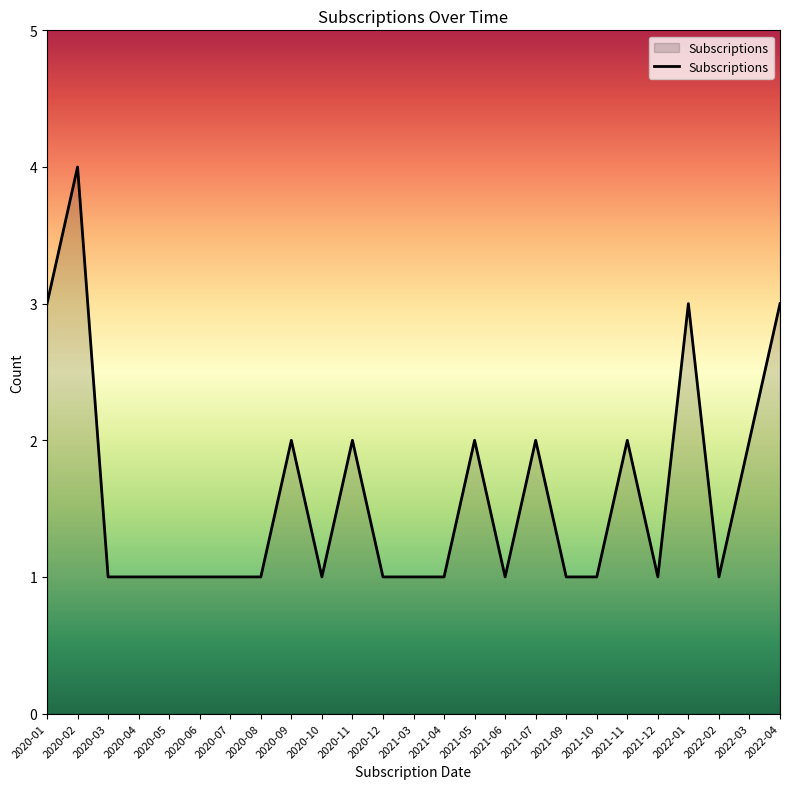

Reading left to right, list all the values displayed in this chart.

3	4	1	1	1	1	1	1	2	1	2	1	1	1	2	1	2	1	1	2	1	3	1	2	3